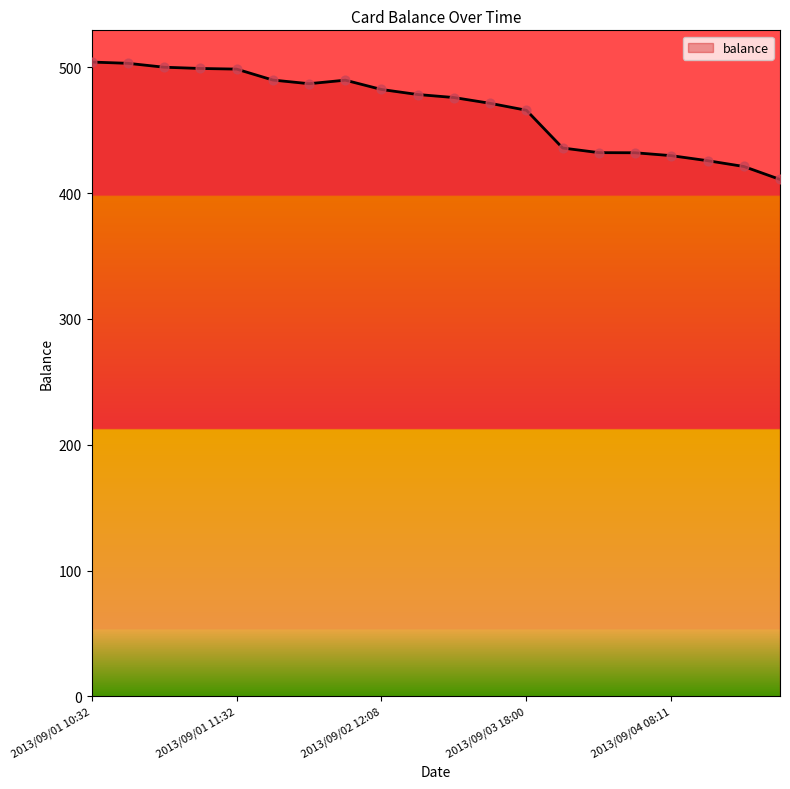

What is the difference between the maximum and minimum values?

93.3